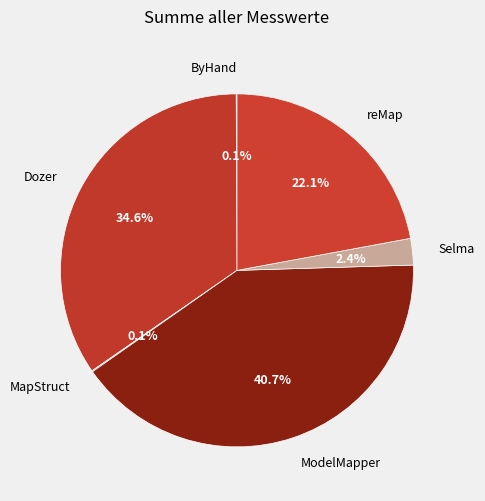

What is the largest slice in the pie chart?

ModelMapper